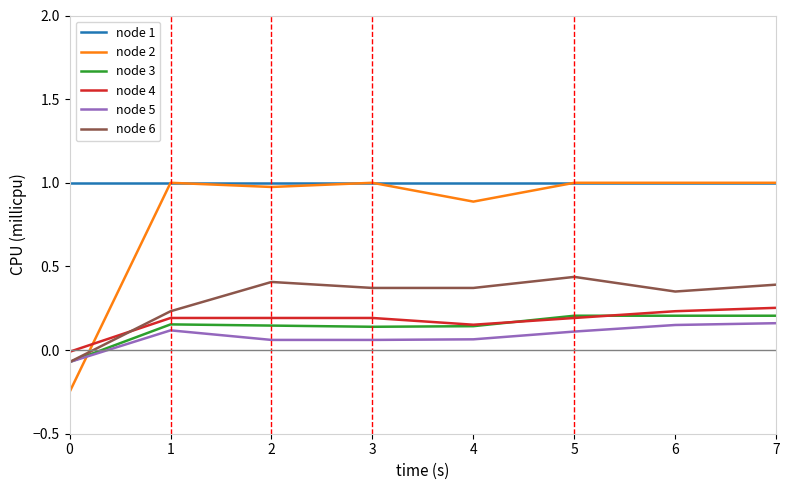

How many positive values does the node 3 series have?

7